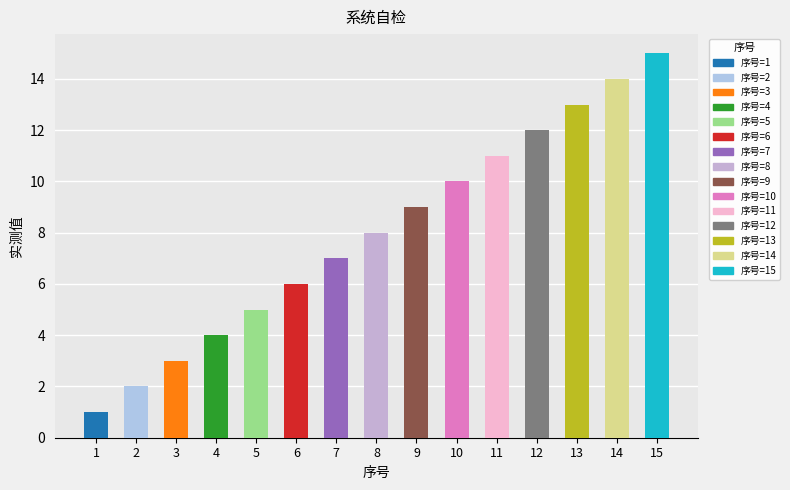

At which label is the value closest to 8?

8